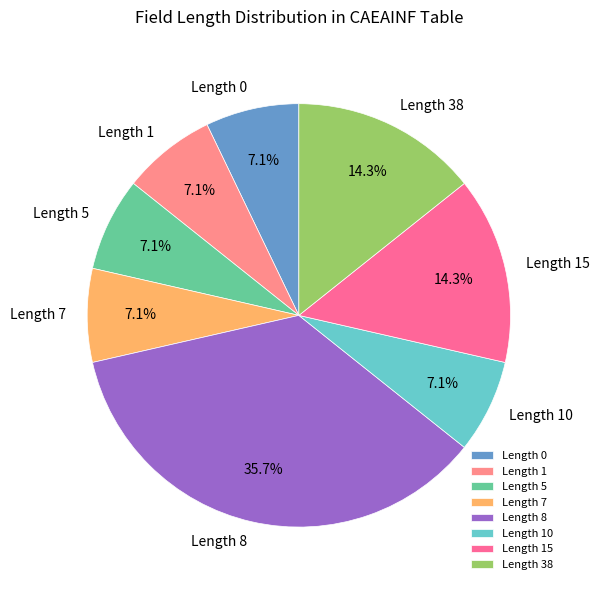

Count the number of slices in the pie.

8